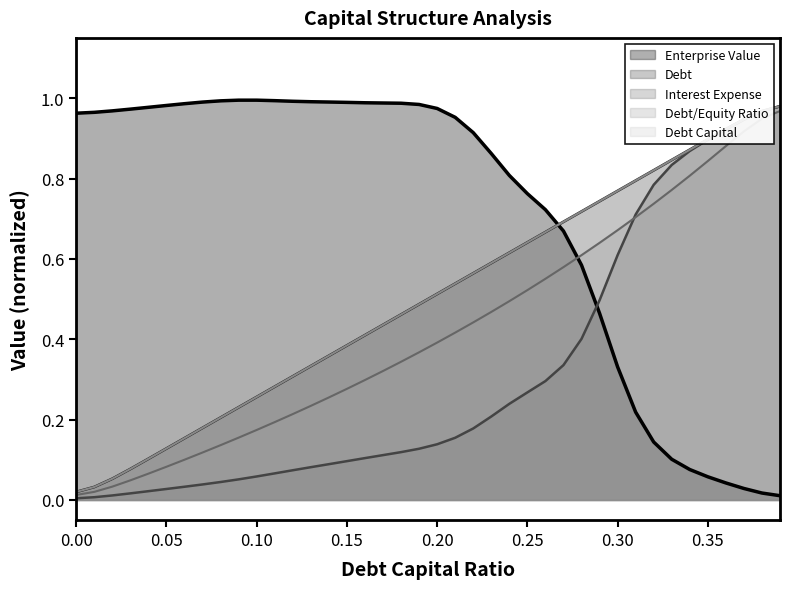

Is the value of debt_equity at 37 greater than the value of debt at 0.20?

Yes